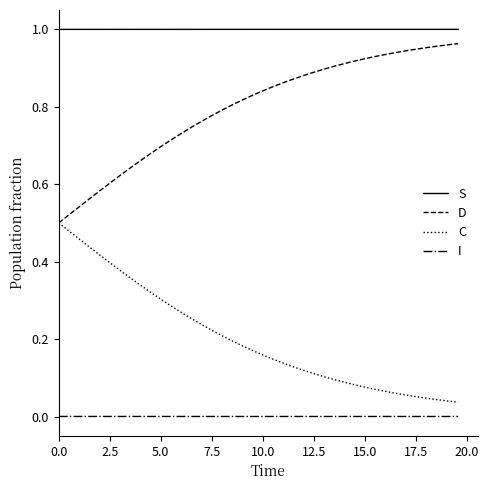

Which series has the largest total across all categories?

S